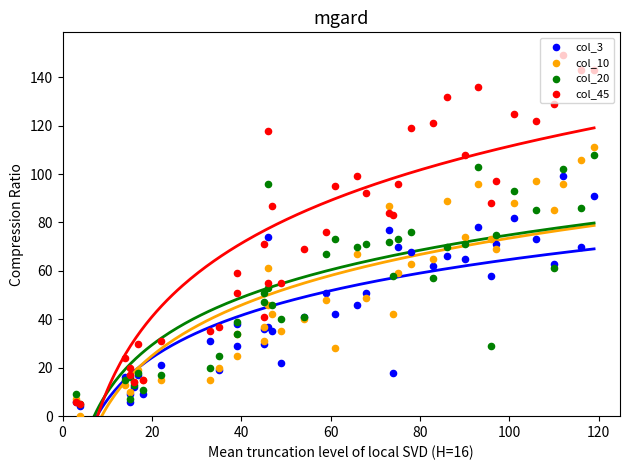

Which series contains the lowest Y value?

col_10